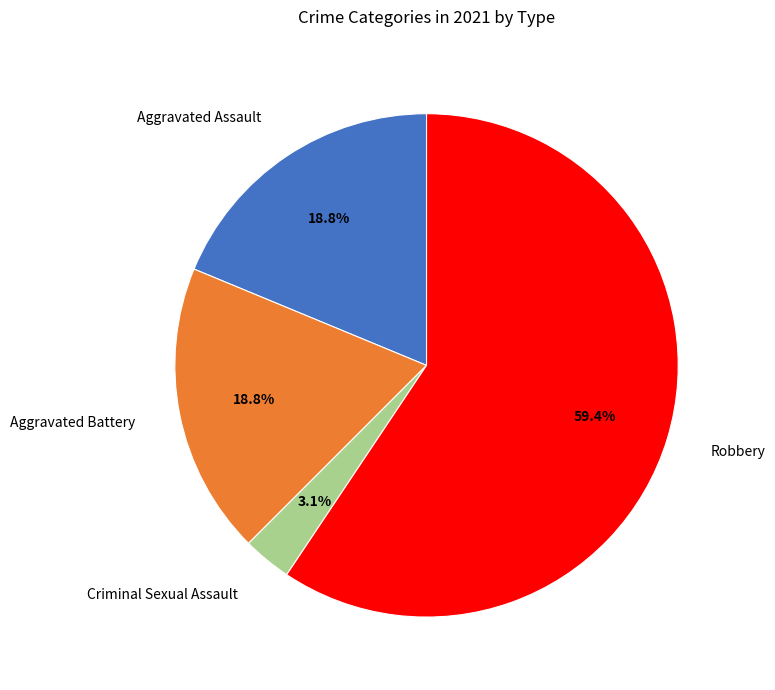

The Aggravated Battery slice represents 1% of the pie. True or false?

False